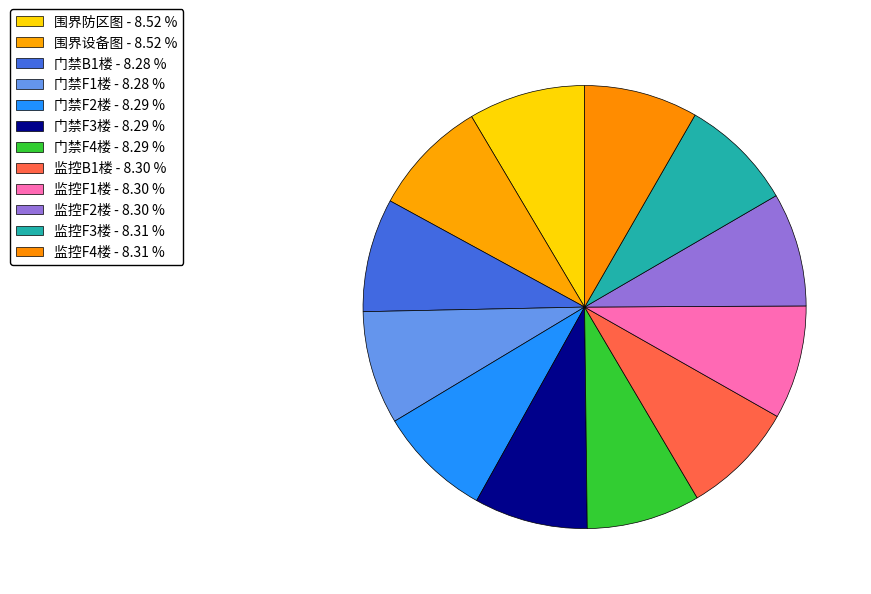

Is the sum of 门禁B1楼 and 监控F3楼 greater than half?

No